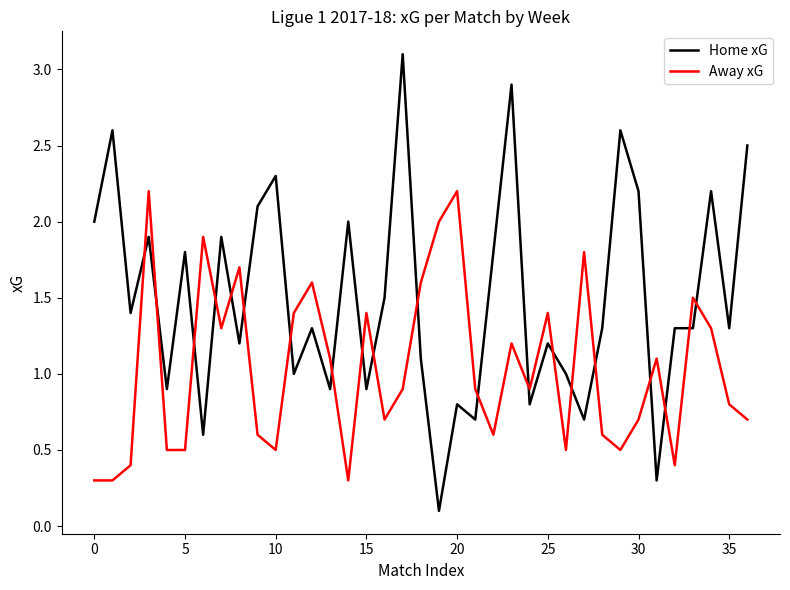

Which series has the largest total across all categories?

Home xG